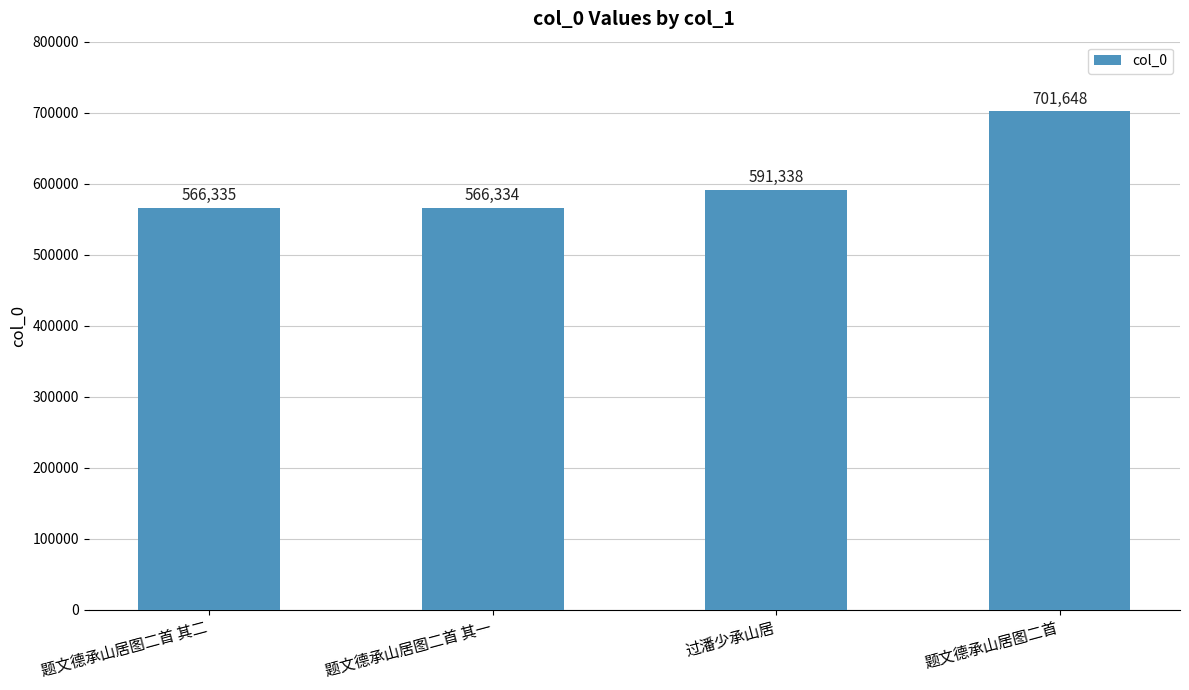

Does the chart contain any negative values?

No